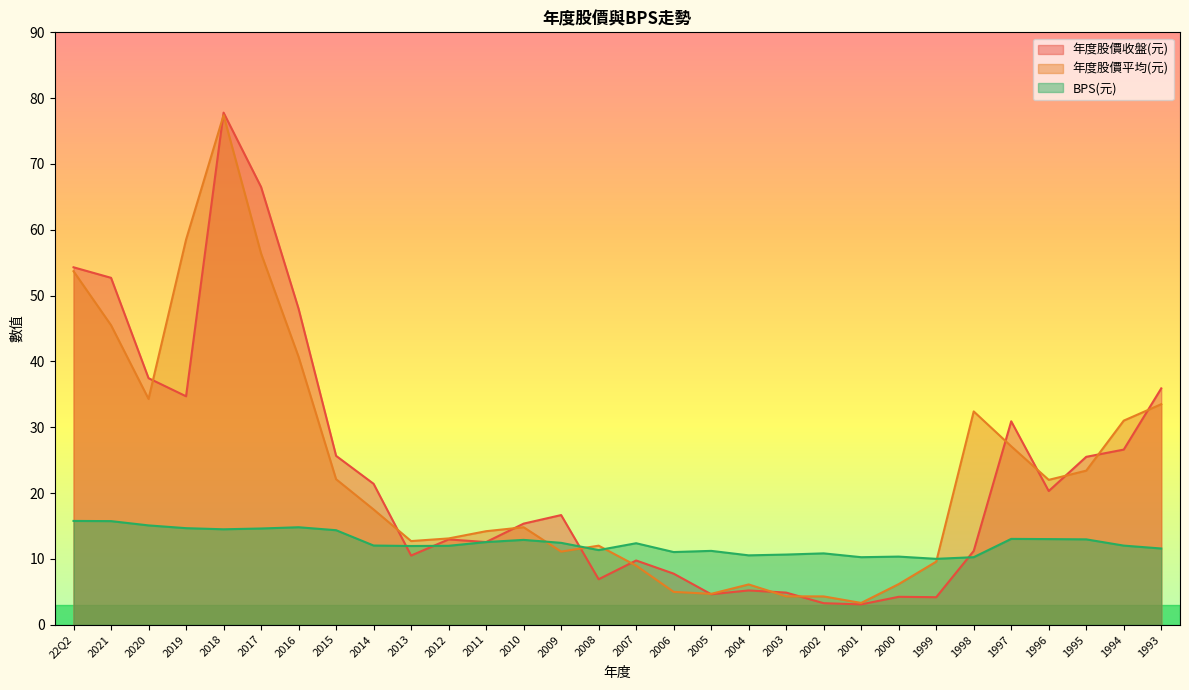

At 1994, list the series in order from largest to smallest.

年度股價平均(元), 年度股價收盤(元), BPS(元)